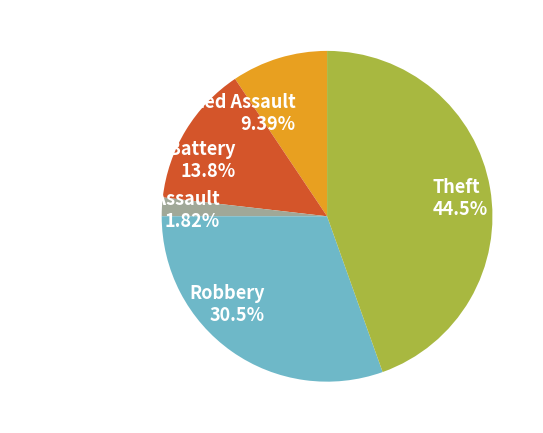

Which category has the biggest portion of the pie?

Theft